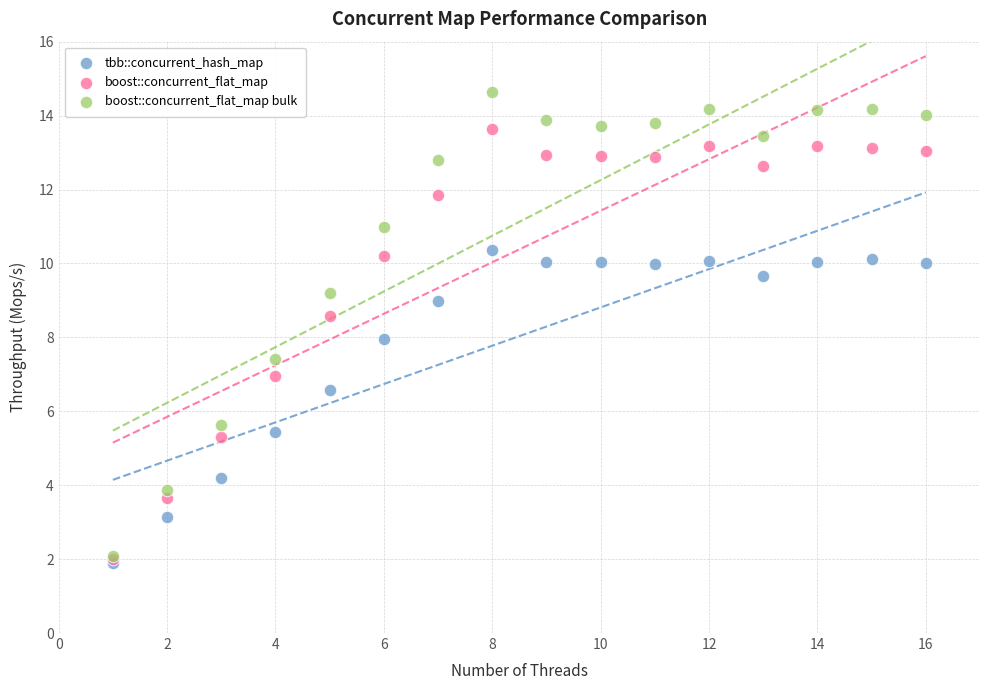

In the tbb::concurrent_hash_map series, what Y value is closest to 6?

6.6